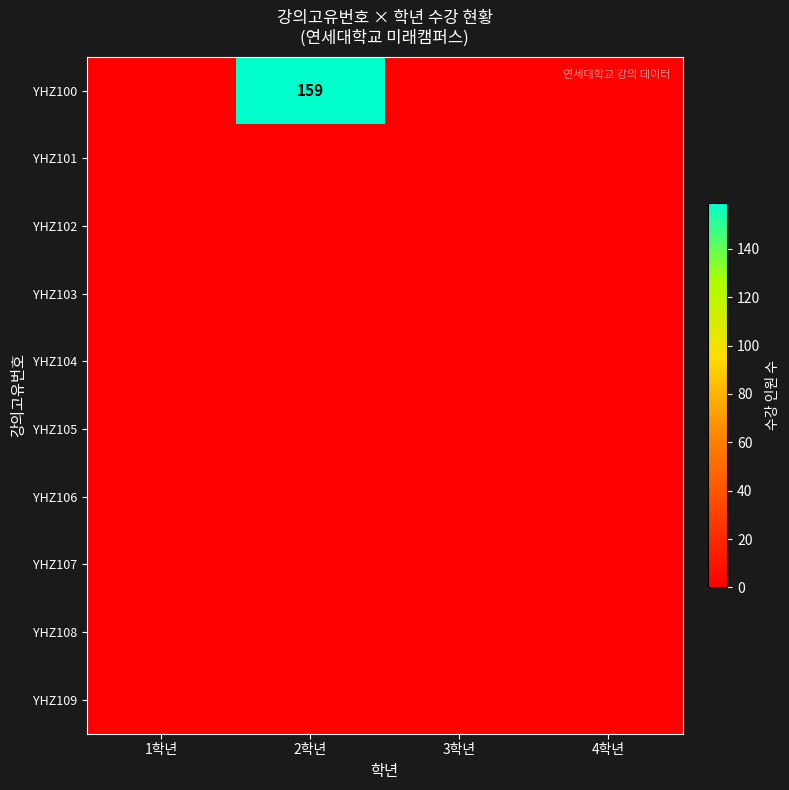

At which label is YHZ109 closest to 0?

1학년